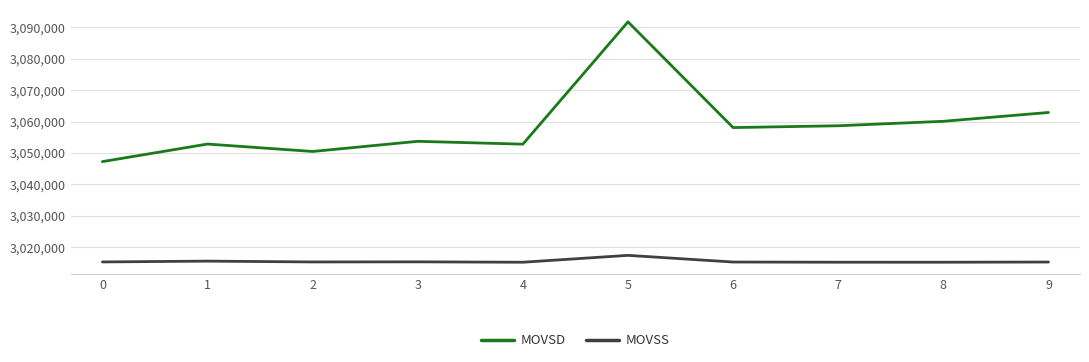

What is the difference between the MOVSS values at 3 and 0?

32